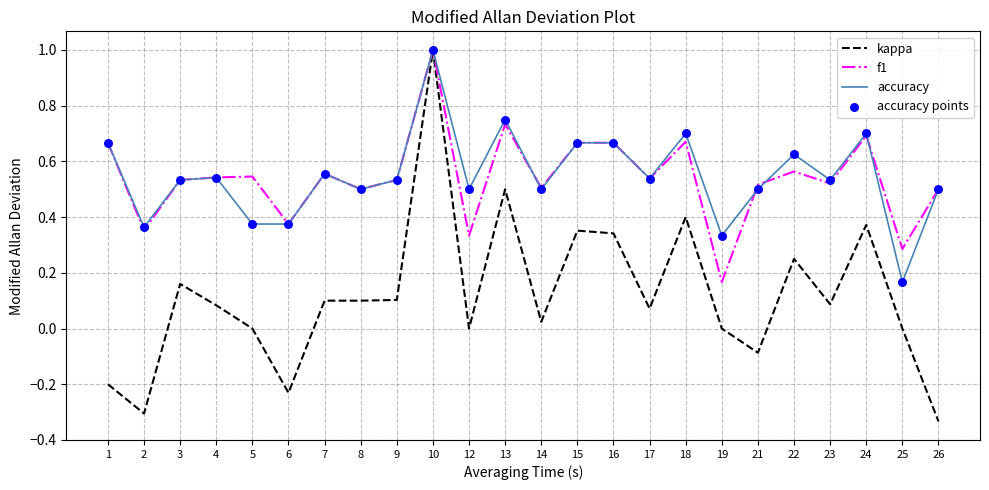

What is the total value across all series at 15?

1.7